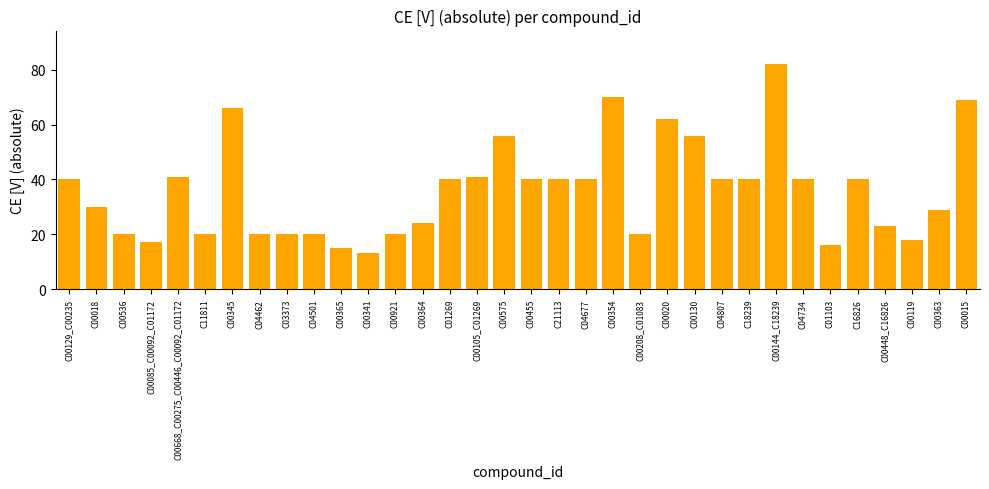

Reading left to right, what are all the values shown in this chart?

C00129_C00235=40	C00018=30	C00536=20	C00085_C00092_C01172=17	C00668_C00275_C00446_C00092_C01172=41	C11811=20	C00345=66	C04462=20	C03373=20	C04501=20	C00365=15	C00341=13	C00921=20	C00364=24	C01269=40	C00105_C01269=41	C00575=56	C00455=40	C21113=40	C04677=40	C00354=70	C00208_C01083=20	C00020=62	C00130=56	C04807=40	C18239=40	C00144_C18239=82	C04734=40	C01103=16	C16826=40	C00448_C16826=23	C00119=18	C00363=29	C00015=69